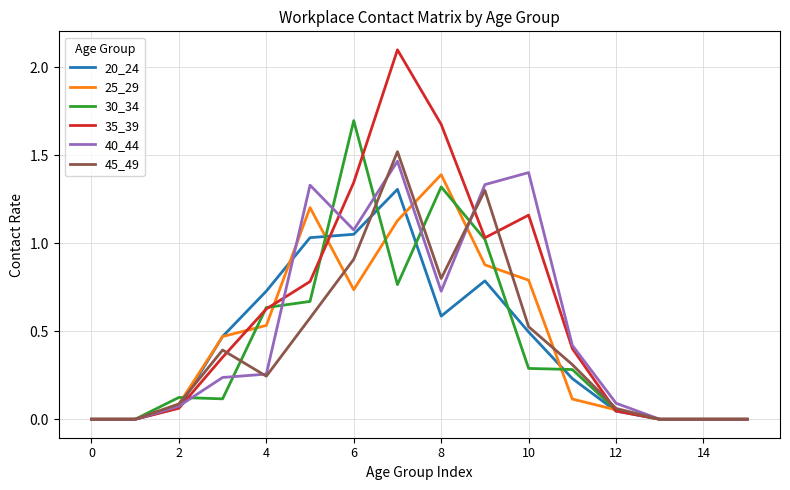

What are all the series names shown in the legend?

20_24, 25_29, 30_34, 35_39, 40_44, 45_49